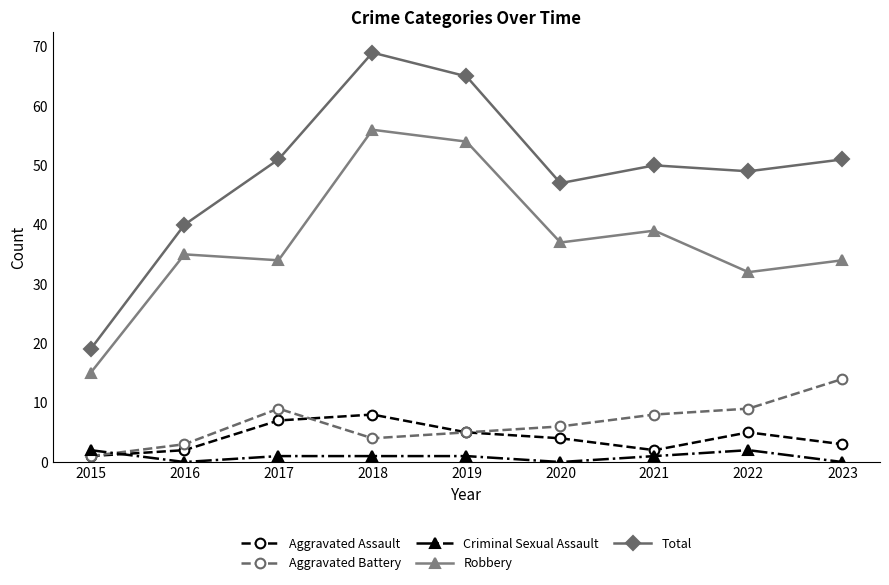

True or false: Total has a value of 11 at 2017.

False